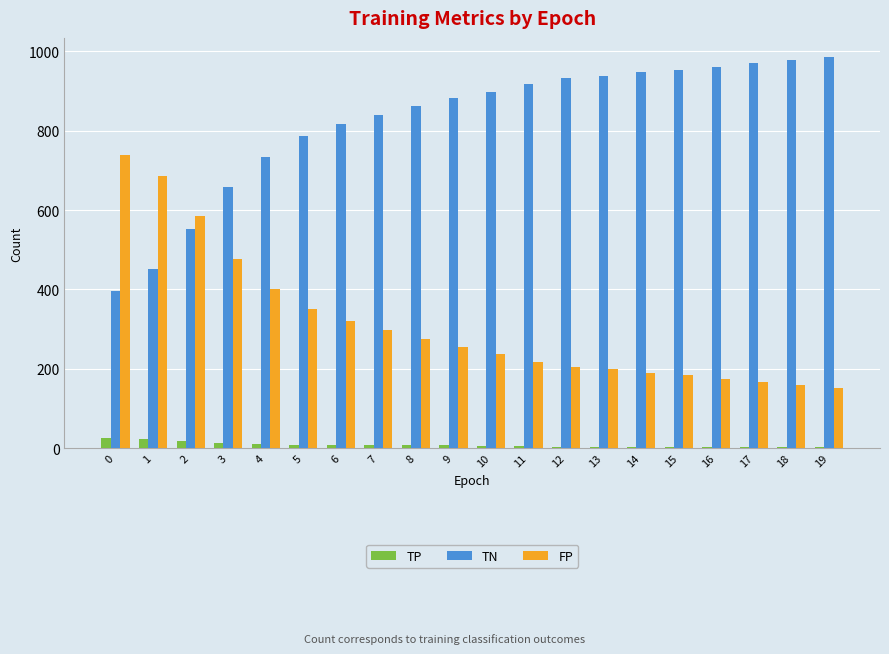

Rank the series by their maximum value, from lowest to highest.

TP, FP, TN